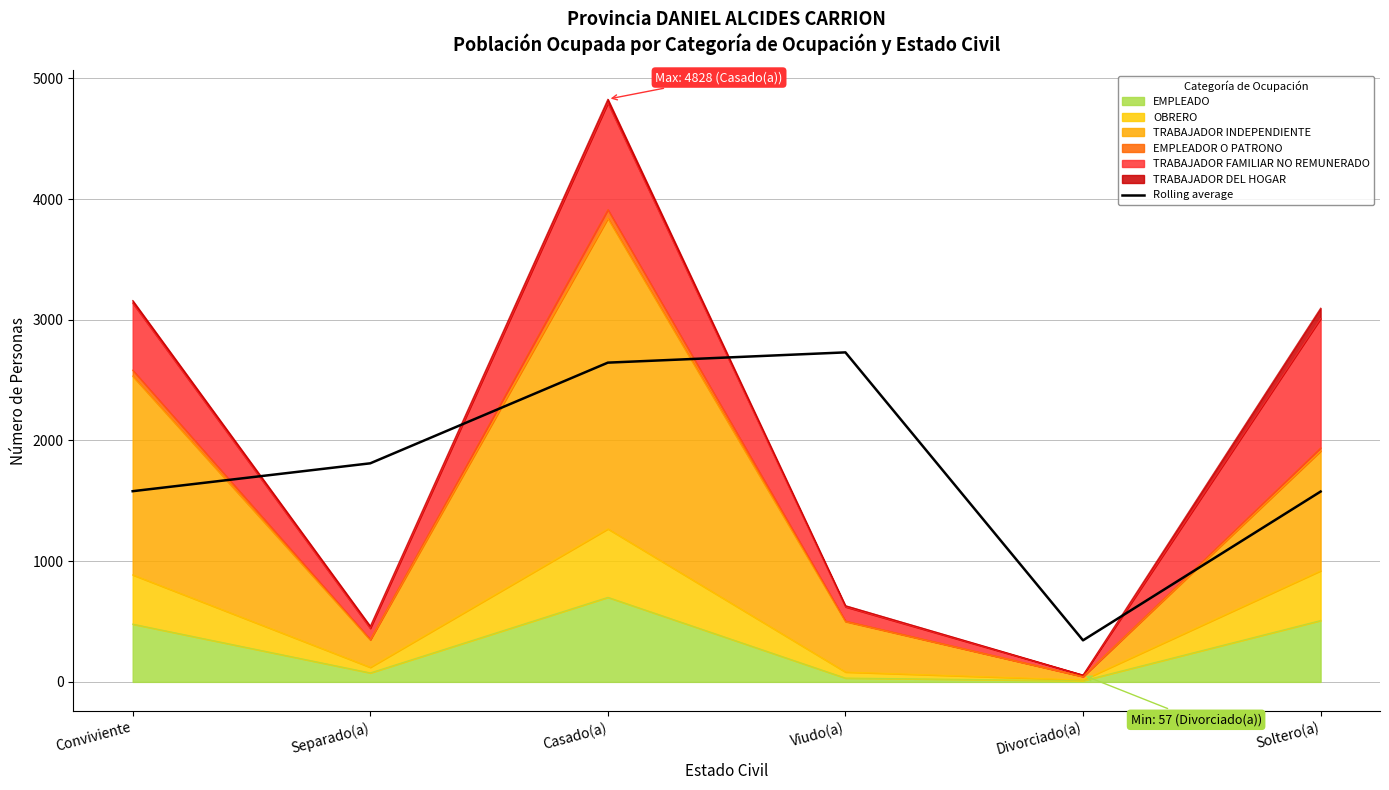

Which label corresponds to the largest value in the chart?

Viudo(a)